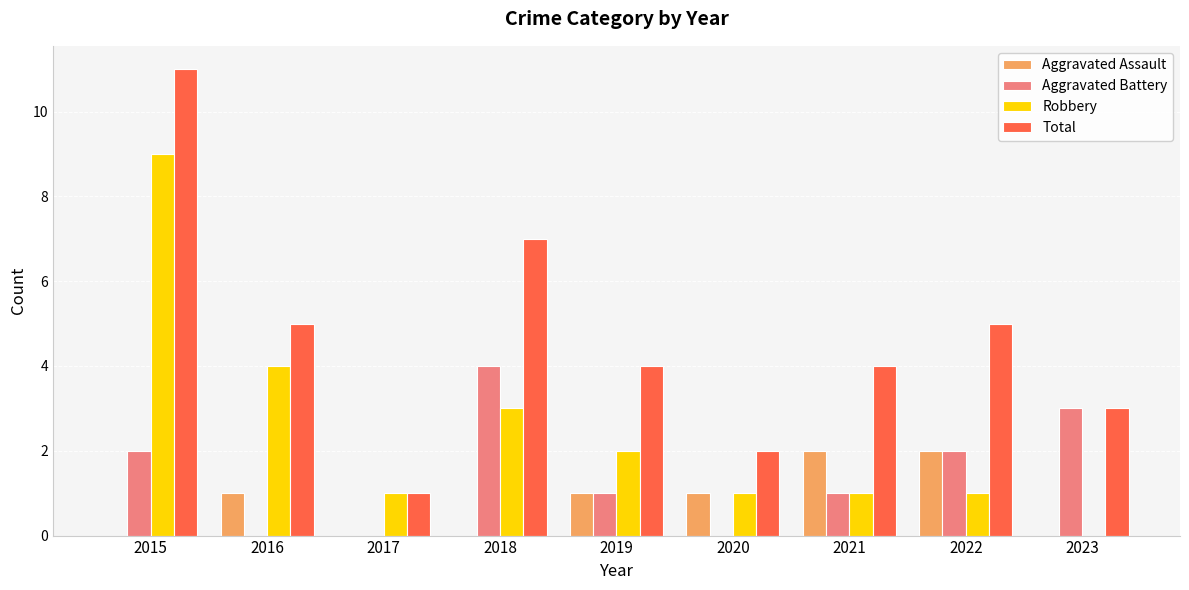

Which series has the widest spread of values?

Total